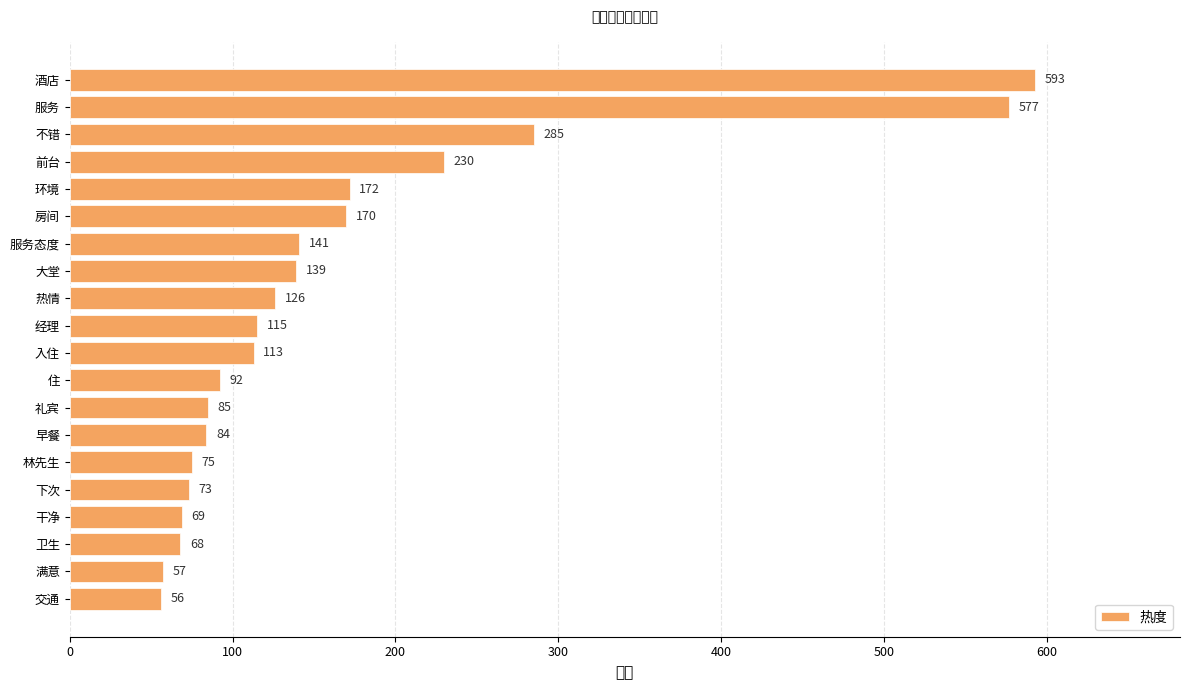

Count the number of data series in this chart.

1